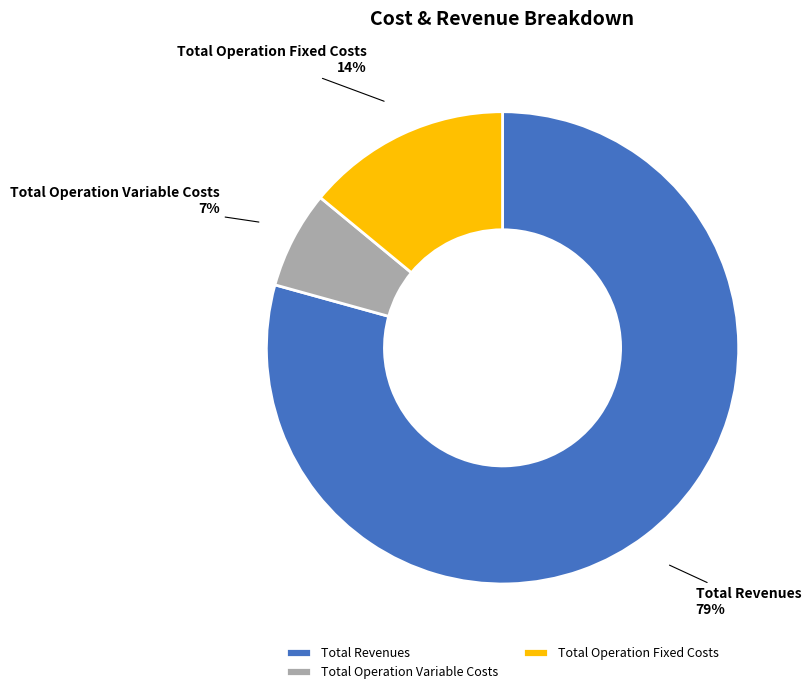

What portion of the pie excludes Total Capital Costs?

100.0%